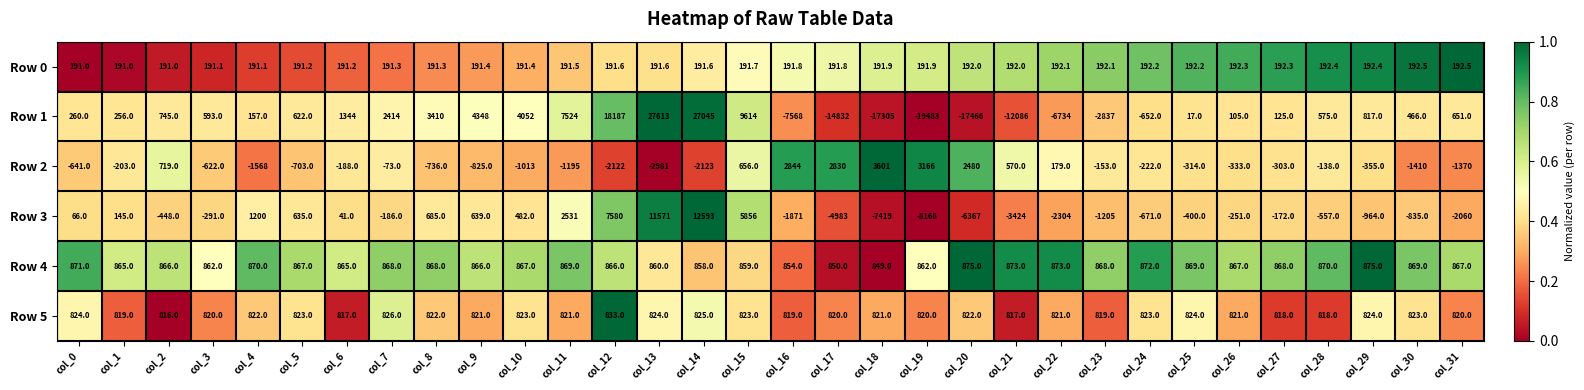

At how many categories does at least one series exceed 0?

32